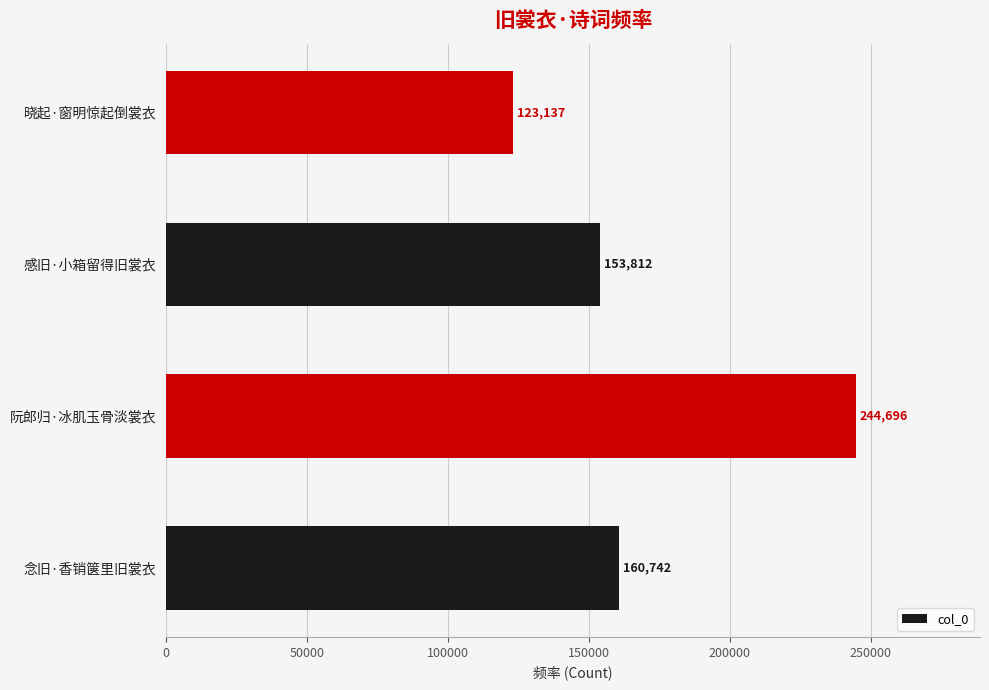

Reading top to bottom, transcribe all the data shown in this chart.

123137	153812	244696	160742